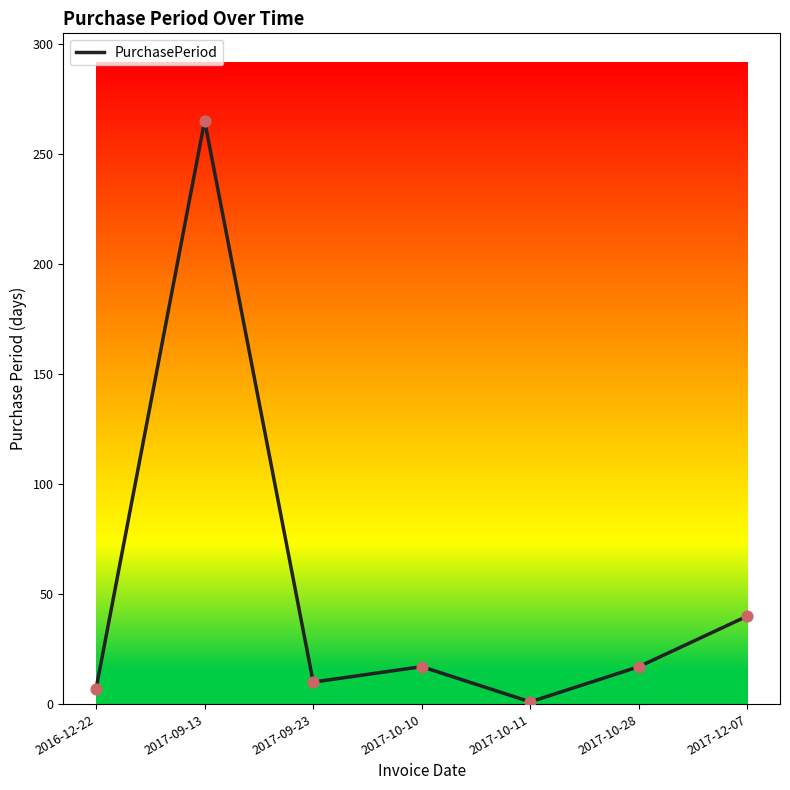

What is the change in value from 2016-12-22 to 2017-12-07?

+33